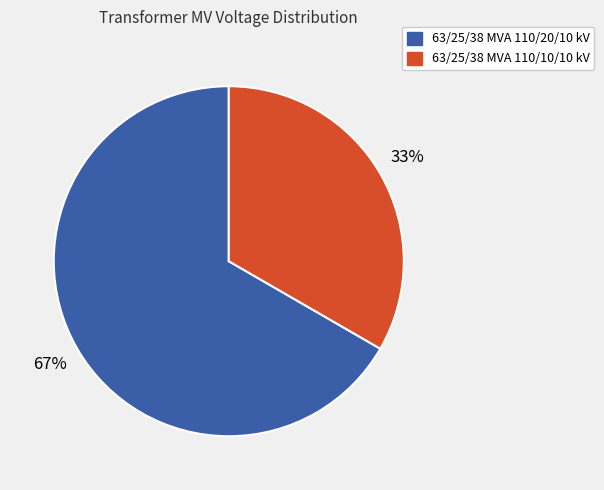

Does any single category account for the majority?

Yes